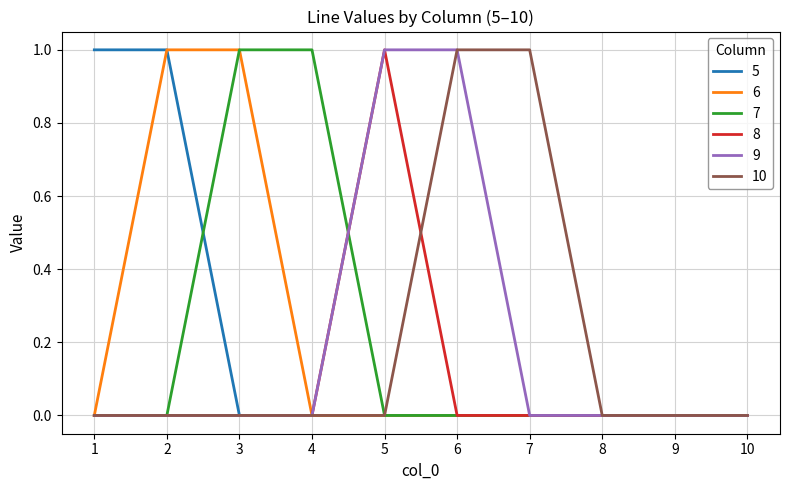

The value of 8 at 6 is 0. True or false?

True